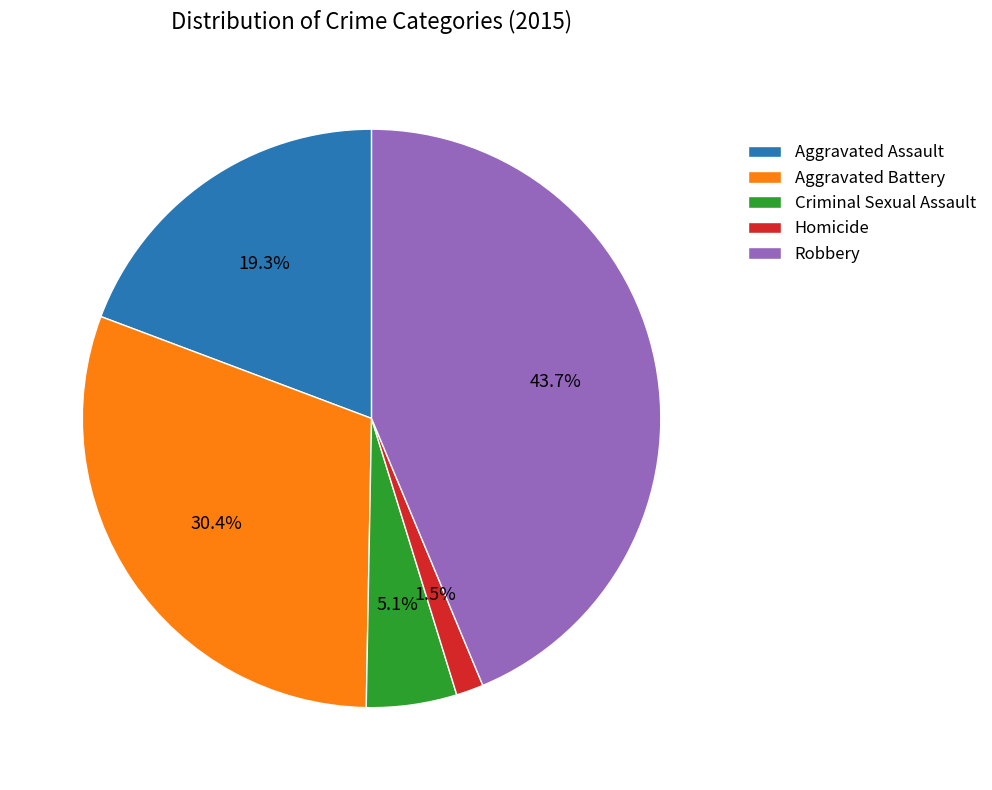

Rank the categories by value from lowest to highest.

Homicide, Criminal Sexual Assault, Aggravated Assault, Aggravated Battery, Robbery